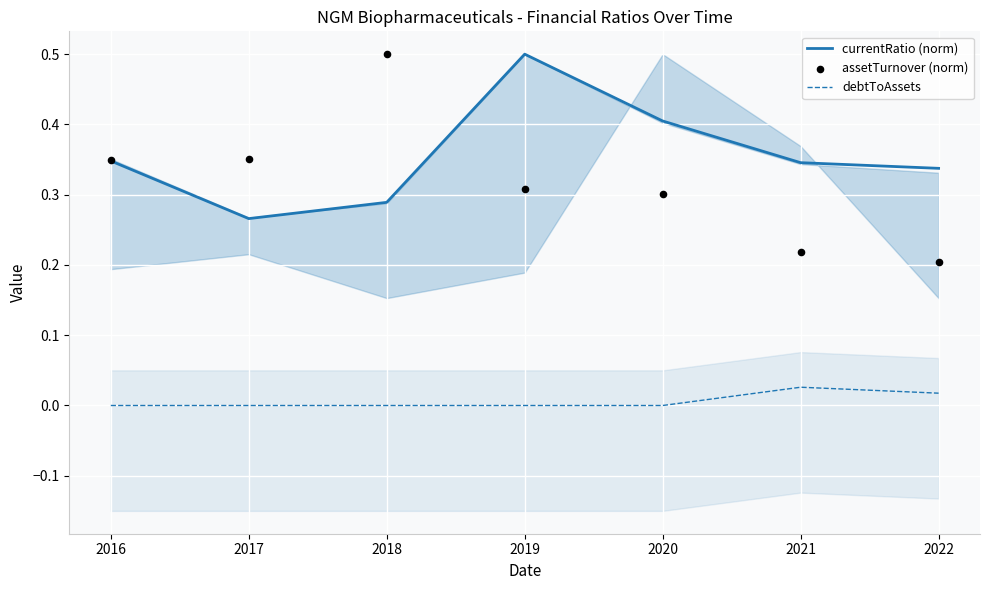

Which series has the largest total across all categories?

currentRatio (norm)